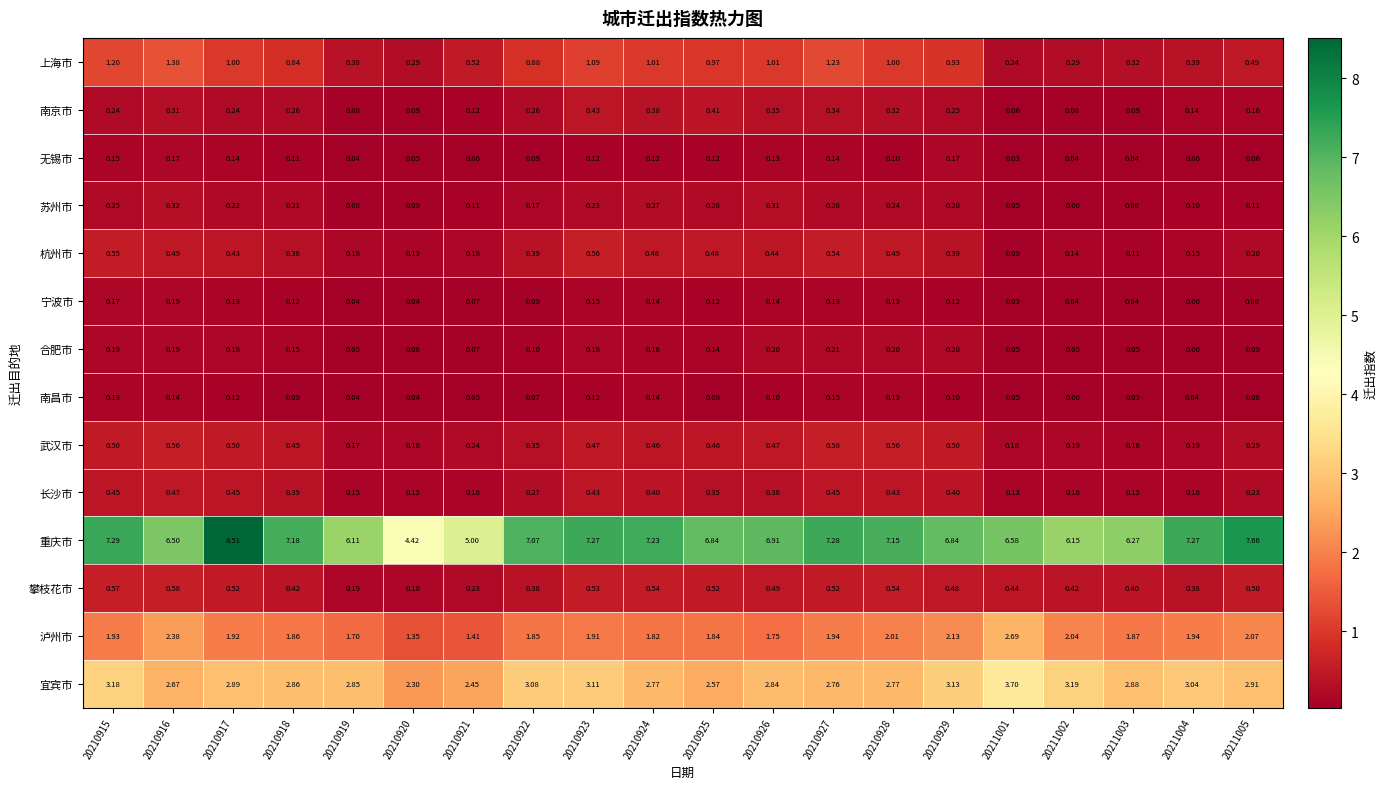

At how many categories does at least one series exceed 2?

20